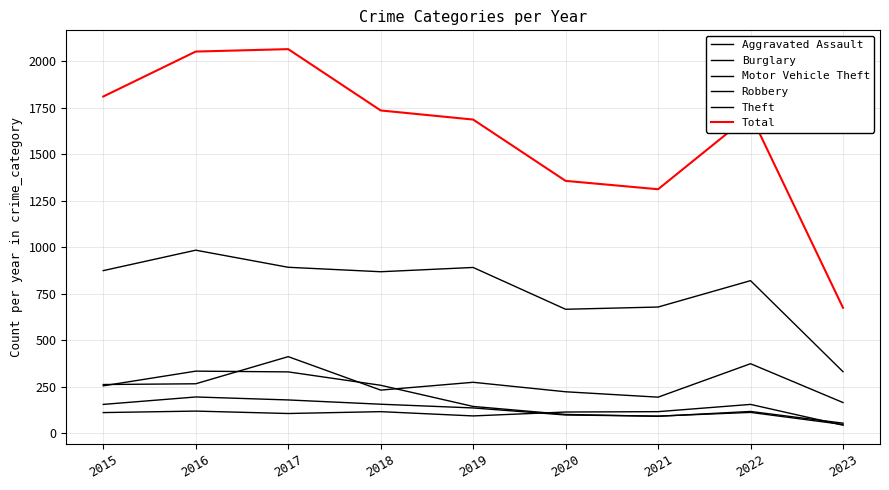

Reading left to right, extract all data points from this chart.

Aggravated Assault: 110	118	105	115	92	113	115	154	42
Burglary: 254	333	329	257	143	100	90	116	53
Motor Vehicle Theft: 261	265	411	231	273	222	193	373	164
Robbery: 154	194	178	155	135	97	91	111	46
Theft: 874	984	892	868	891	666	678	820	330
Total: 1811	2053	2066	1736	1687	1357	1312	1714	674